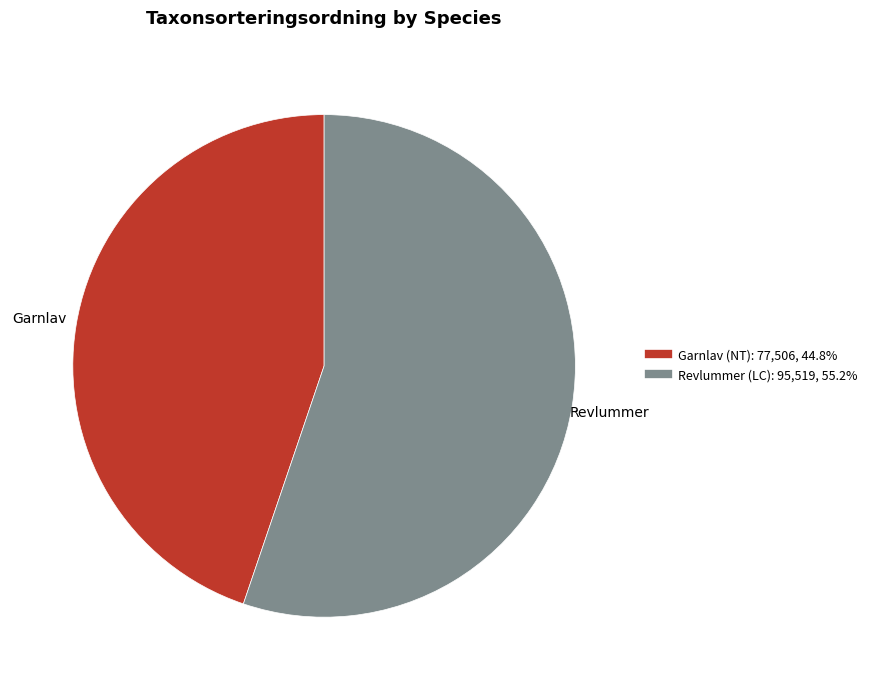

Rank the categories by value from highest to lowest.

Revlummer (LC), Garnlav (NT)